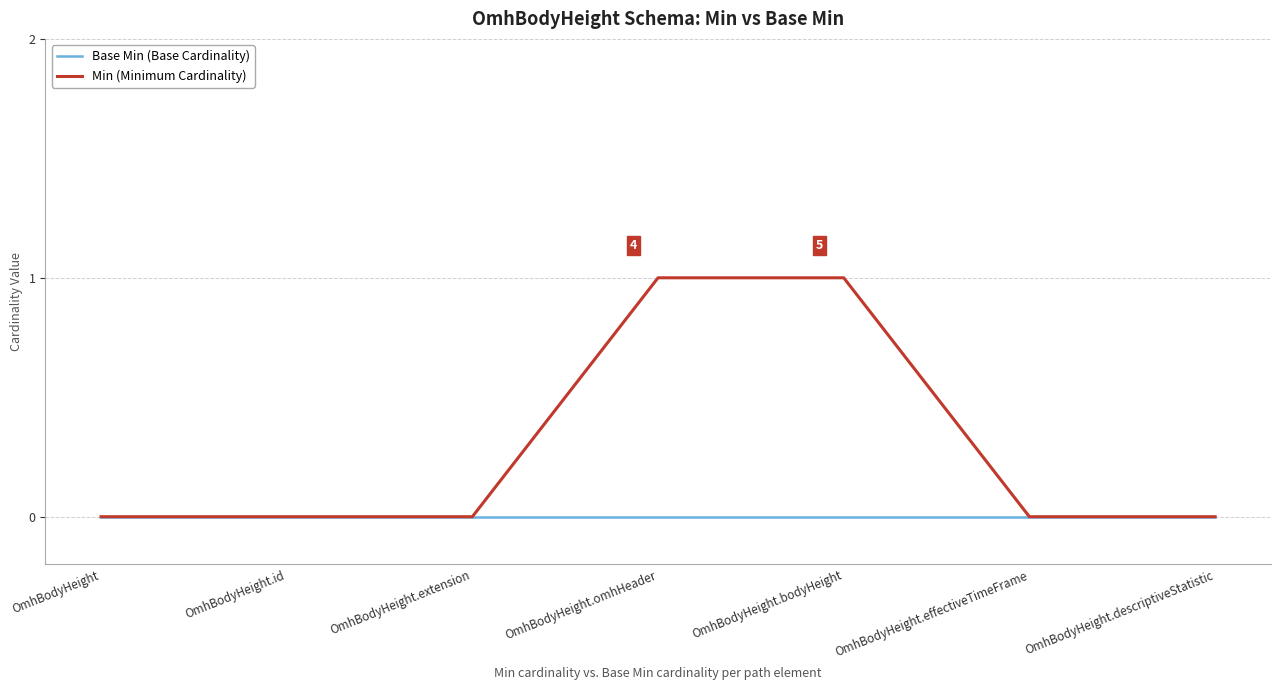

Count the number of data series in this chart.

2